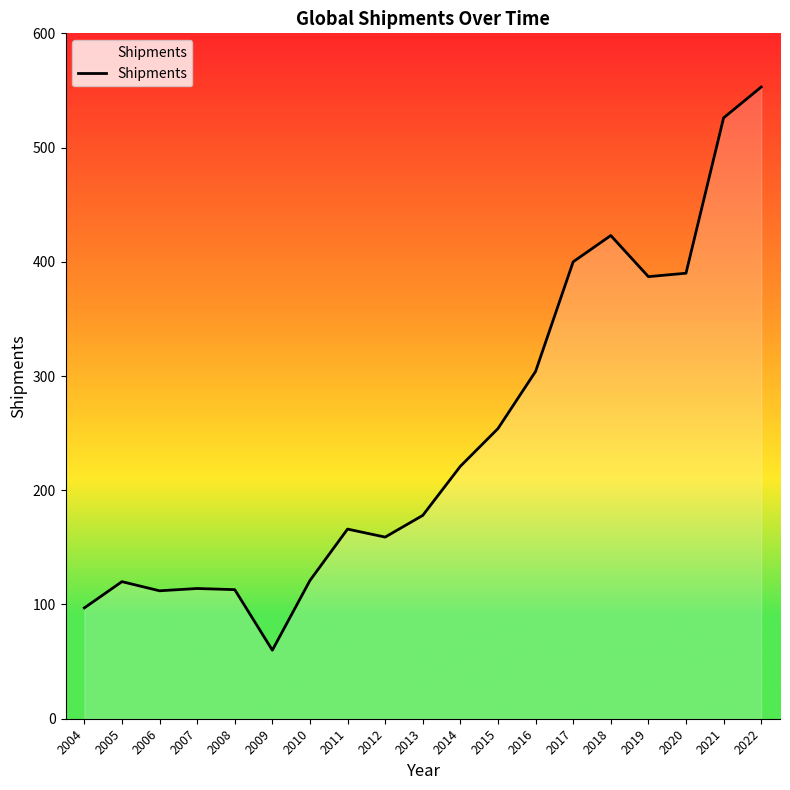

What is the difference between the values at 2022 and 2004?

456